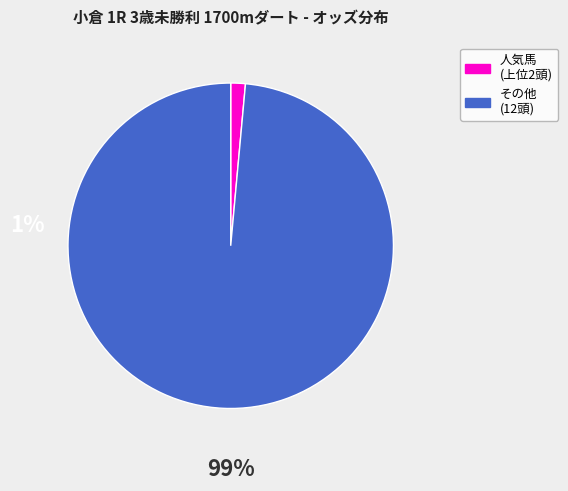

Is there a majority slice in this chart?

Yes